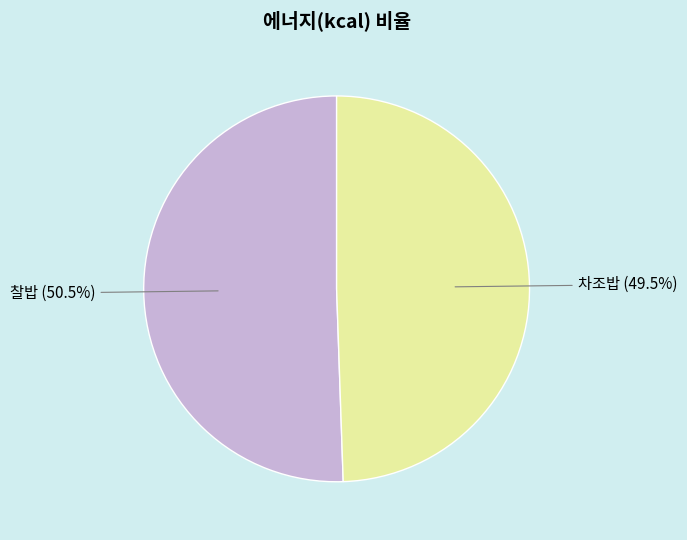

Rank the categories by value from lowest to highest.

차조밥, 찰밥